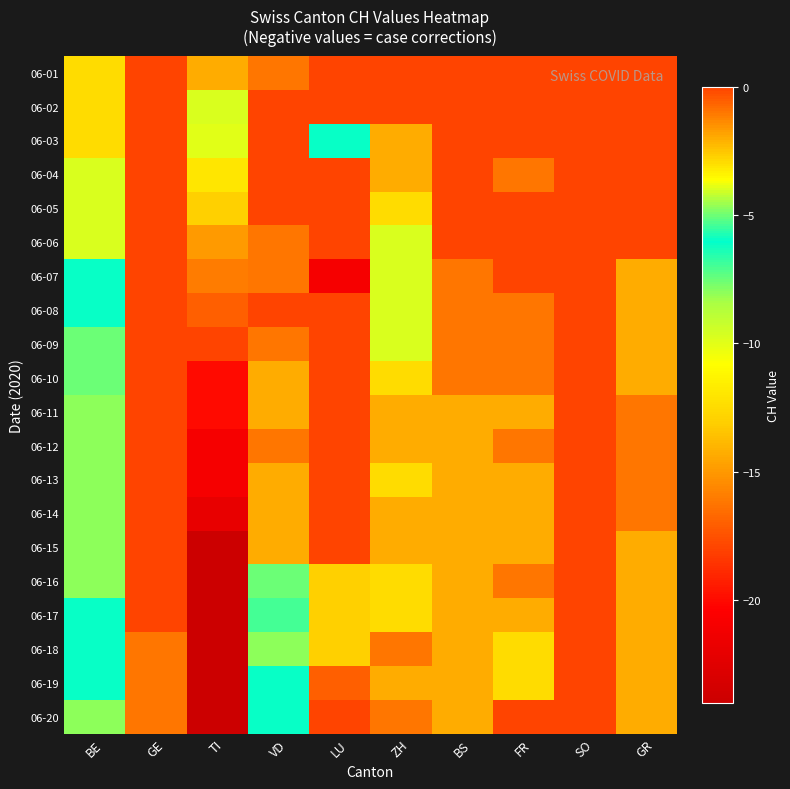

At BE, list the series in order from largest to smallest.

06-01, 06-02, 06-03, 06-04, 06-05, 06-06, 06-09, 06-10, 06-07, 06-08, 06-17, 06-18, 06-19, 06-11, 06-12, 06-13, 06-14, 06-15, 06-16, 06-20